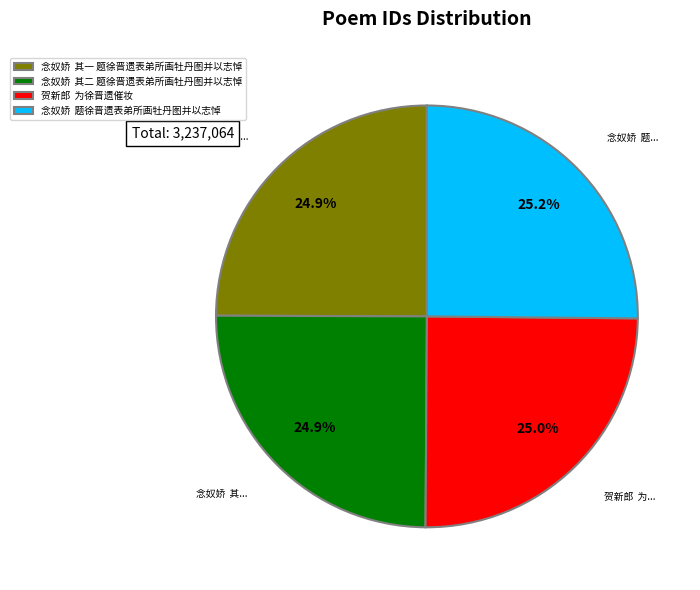

What percentage is NOT represented by 念奴娇 题徐晋遗表弟所画牡丹图并以志悼?

74.8%